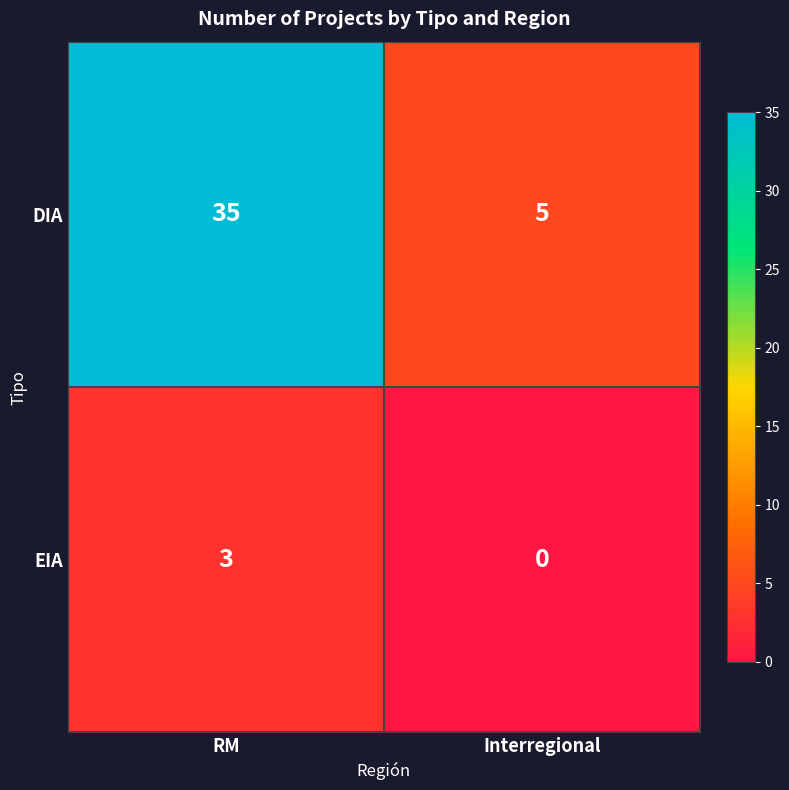

What is the minimum value for DIA?

5